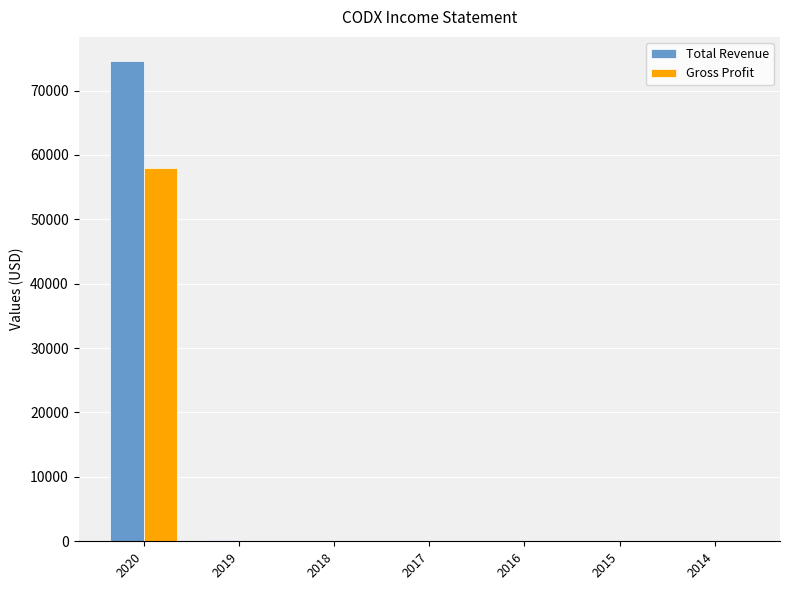

The value of Gross Profit at 2020 is 20451. True or false?

False